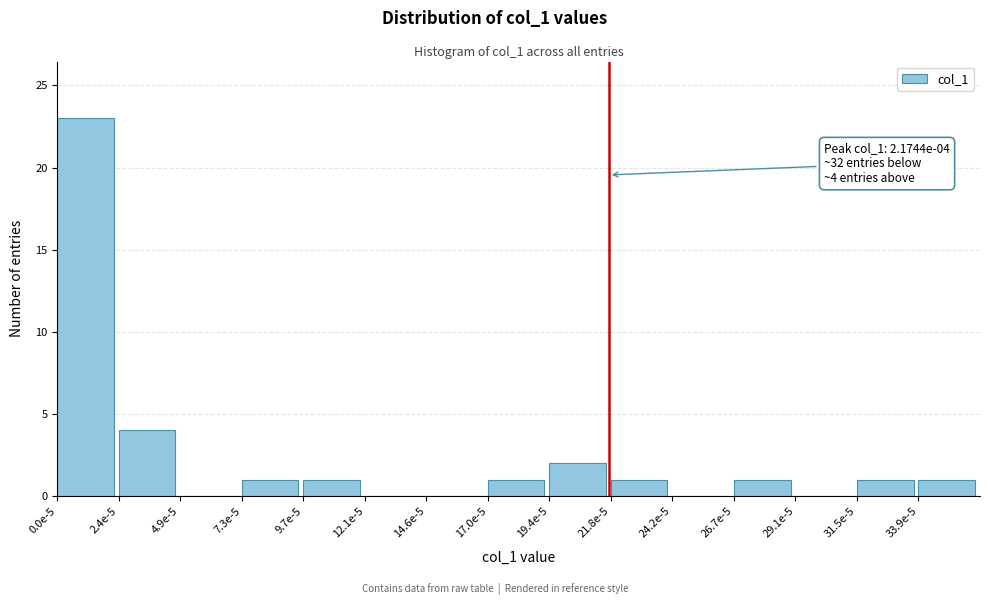

Reading left to right, list all the values displayed in this chart.

0.0e-5=23	2.4e-5=4	4.9e-5=0	7.3e-5=1	9.7e-5=1	12.1e-5=0	14.6e-5=0	17.0e-5=1	19.4e-5=2	21.8e-5=1	24.2e-5=0	26.7e-5=1	29.1e-5=0	31.5e-5=1	33.9e-5=1